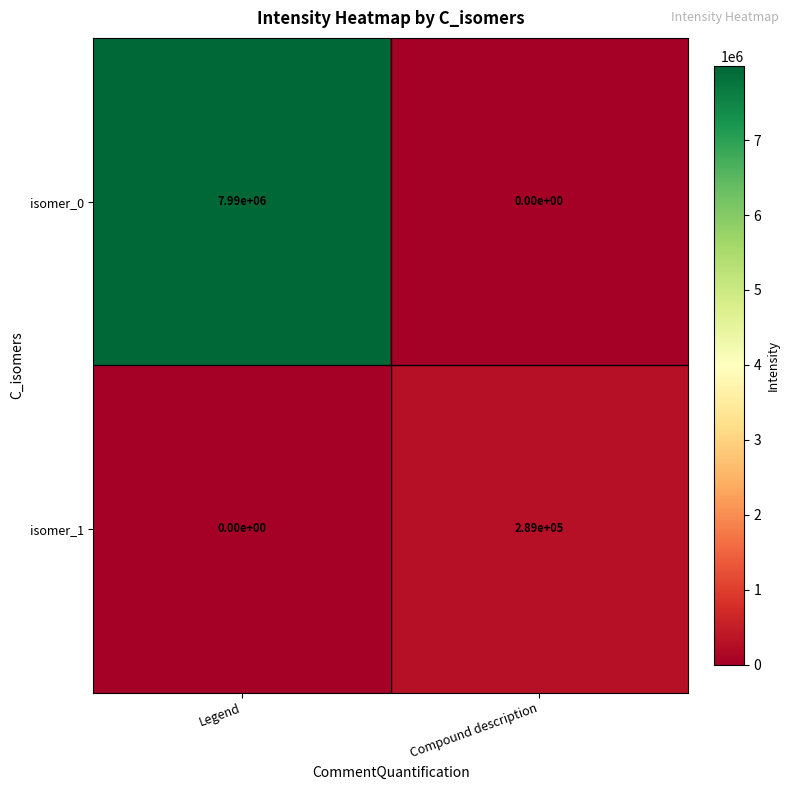

Which series changed the most between Legend and Compound description?

isomer_0